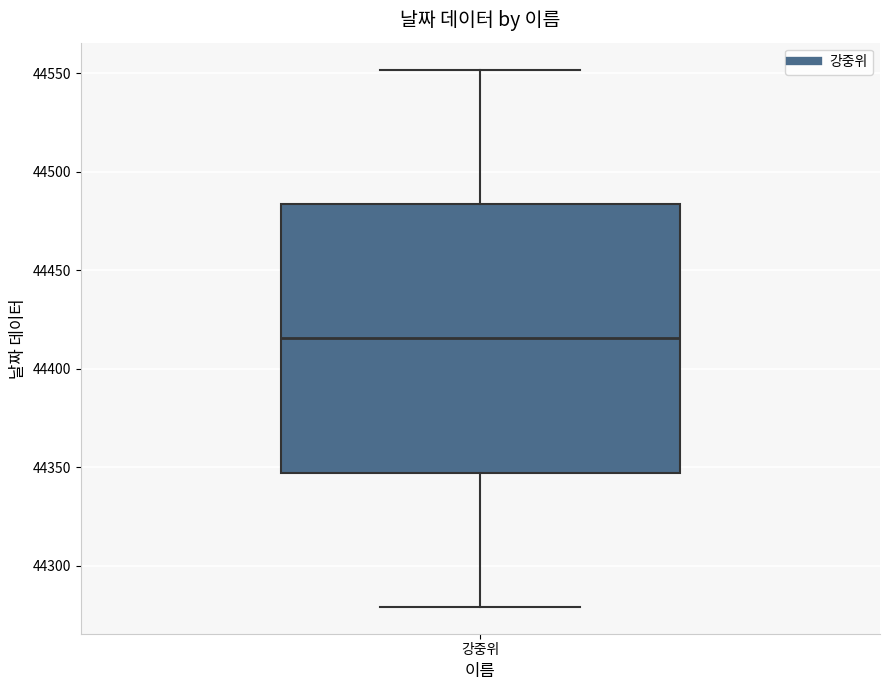

Transcribe this box plot: give where the median line is, the range the box spans, and where the two whiskers end, as read against the y-axis. The values are not printed on the chart, so give them approximately, as read against the axis.

median 44415, box 44345 to 44485, whiskers 44280 to 44550